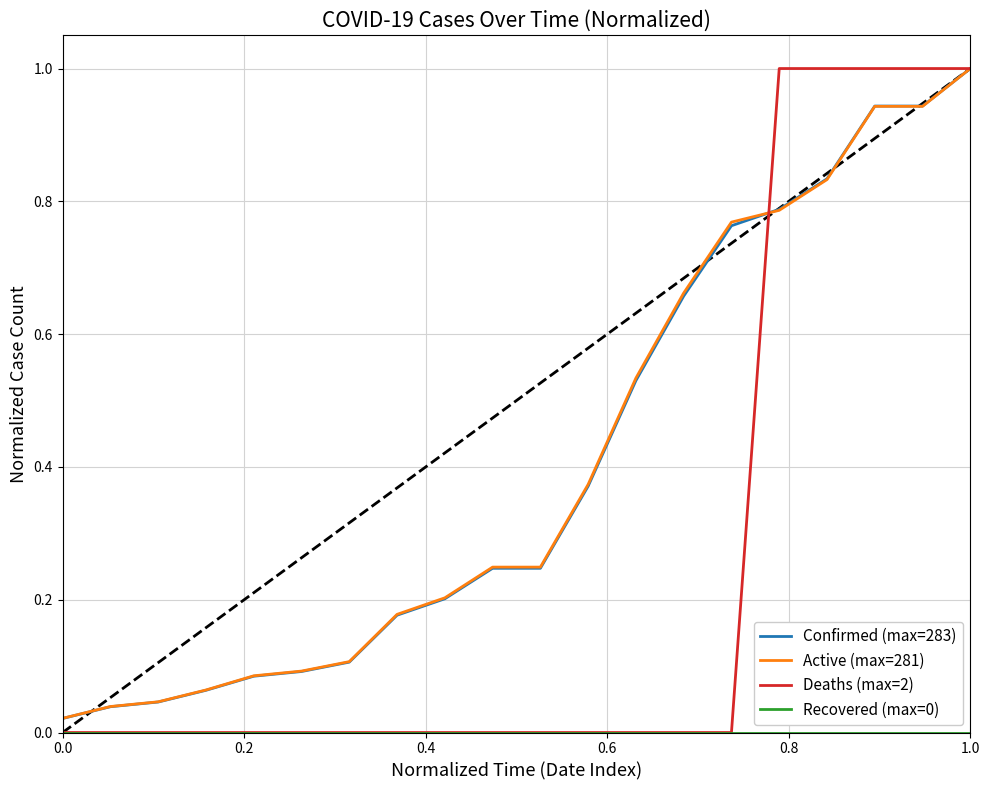

Which series has the largest range (max minus min)?

Deaths (max=2)